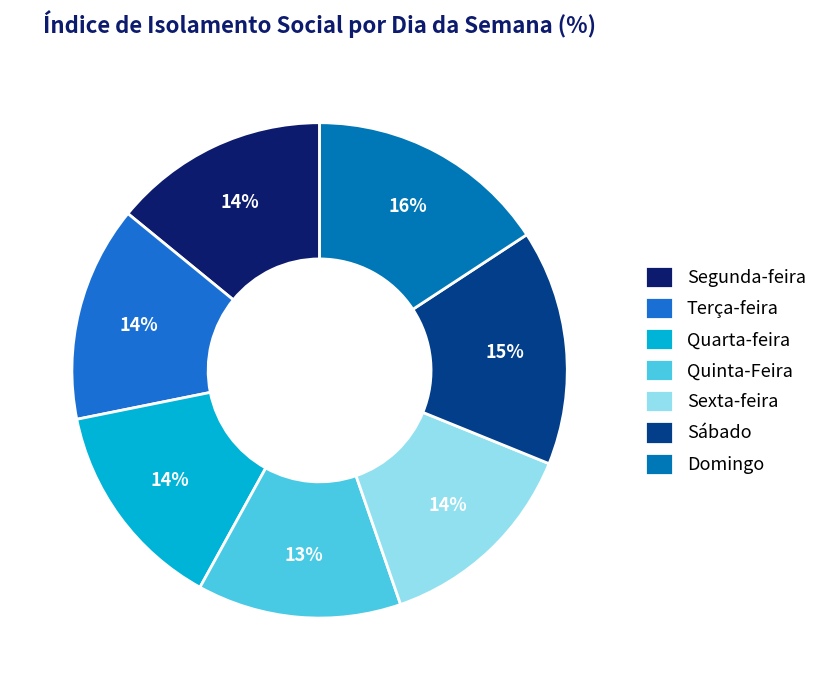

Do Sábado and Sexta-feira together represent more than half of the pie?

No